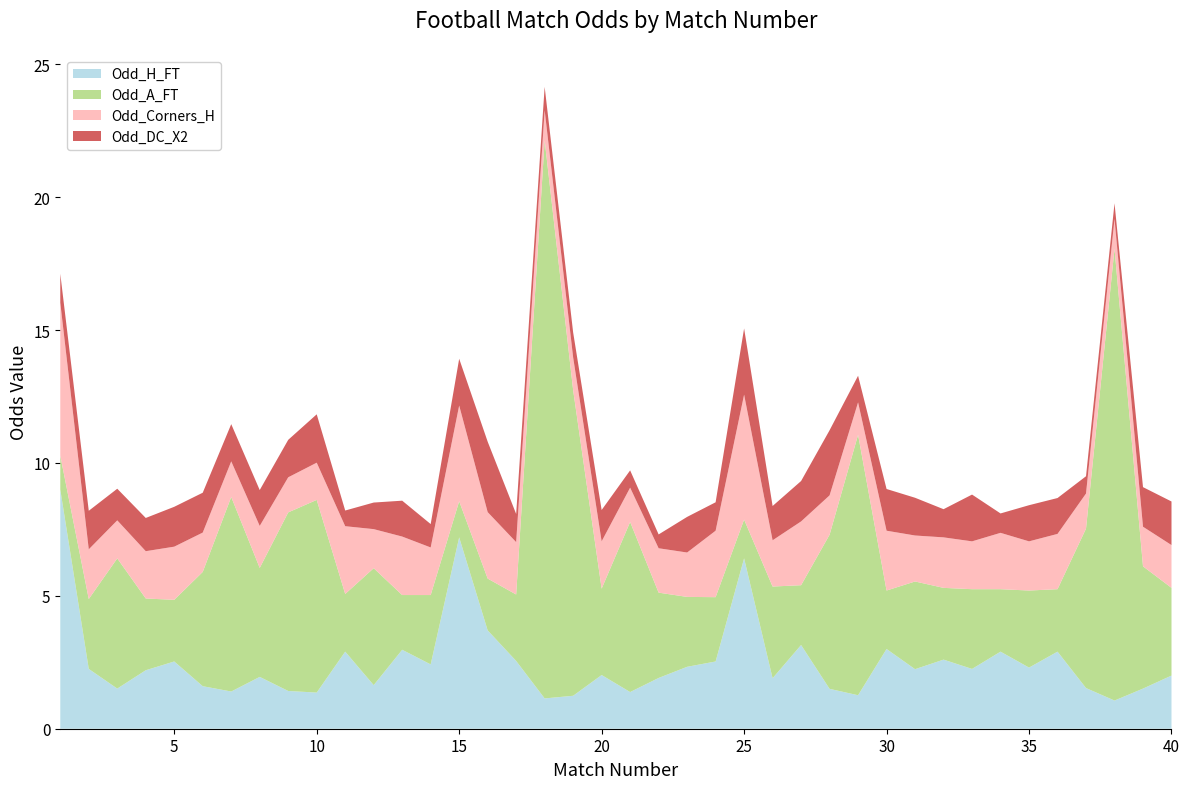

Reading left to right, transcribe all the data shown in this chart.

Odd_H_FT: 1=9.0	2=2.2	3=1.5	4=2.2	5=2.5	6=1.6	7=1.4	8=1.9	9=1.4	10=1.4	11=2.9	12=1.6	13=3.0	14=2.4	15=7.2	16=3.7	17=2.5	18=1.1	19=1.2	20=2.0	21=1.4	22=1.9	23=2.3	24=2.5	25=6.4	26=1.9	27=3.1	28=1.5	29=1.3	30=3.0	31=2.2	32=2.6	33=2.2	34=2.9	35=2.3	36=2.9	37=1.5	38=1.1	39=1.5	40=2.0
Odd_A_FT: 1=1.3	2=2.6	3=4.9	4=2.7	5=2.3	6=4.3	7=7.3	8=4.1	9=6.7	10=7.2	11=2.2	12=4.4	13=2.1	14=2.6	15=1.4	16=1.9	17=2.5	18=21.0	19=11.5	20=3.2	21=6.4	22=3.2	23=2.6	24=2.4	25=1.5	26=3.5	27=2.2	28=5.8	29=9.8	30=2.2	31=3.3	32=2.7	33=3.0	34=2.4	35=2.9	36=2.4	37=6.0	38=17.0	39=4.6	40=3.3
Odd_Corners_H: 1=5.8	2=1.9	3=1.4	4=1.8	5=2.0	6=1.5	7=1.3	8=1.6	9=1.3	10=1.4	11=2.5	12=1.5	13=2.2	14=1.8	15=3.6	16=2.5	17=2.0	18=1.1	19=1.2	20=1.8	21=1.3	22=1.7	23=1.7	24=2.5	25=4.7	26=1.7	27=2.4	28=1.5	29=1.2	30=2.2	31=1.7	32=1.9	33=1.8	34=2.1	35=1.9	36=2.1	37=1.3	38=1.1	39=1.5	40=1.6
Odd_DC_X2: 1=1.1	2=1.4	3=1.2	4=1.2	5=1.5	6=1.5	7=1.4	8=1.4	9=1.4	10=1.8	11=0.6	12=1.0	13=1.4	14=0.9	15=1.8	16=2.6	17=1.1	18=0.9	19=0.9	20=1.2	21=0.7	22=0.5	23=1.3	24=1.1	25=2.5	26=1.3	27=1.5	28=2.5	29=1.0	30=1.6	31=1.4	32=1.1	33=1.8	34=0.7	35=1.4	36=1.4	37=0.7	38=0.6	39=1.5	40=1.6